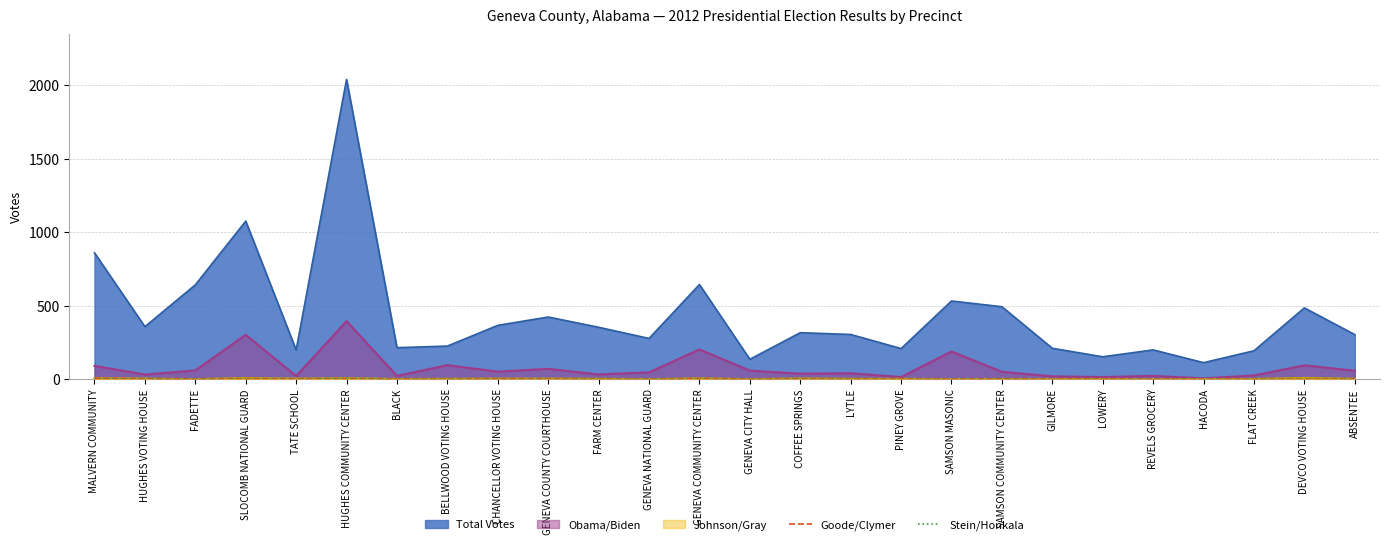

What is the value of the Stein/Honkala point at the 19th from the left?

1